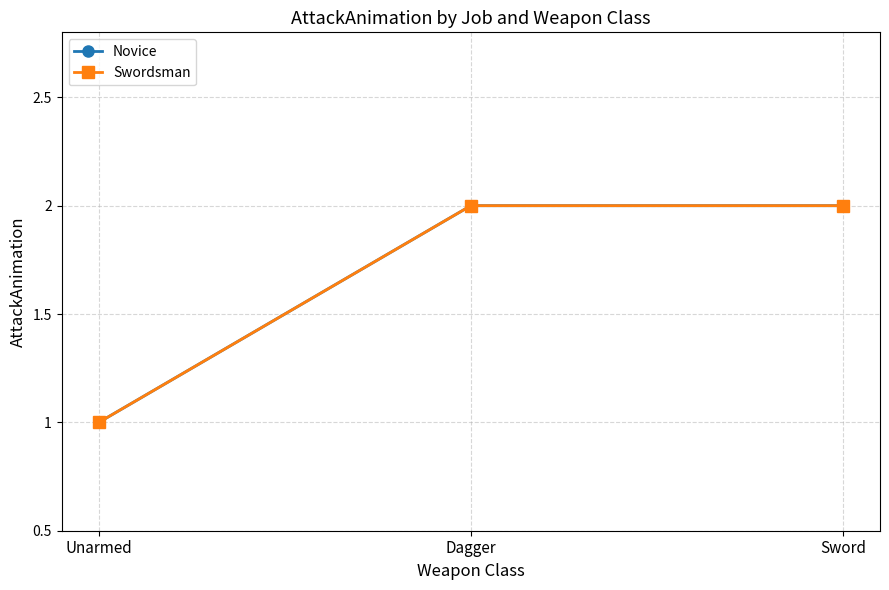

Which label corresponds to the smallest value in the chart?

Unarmed